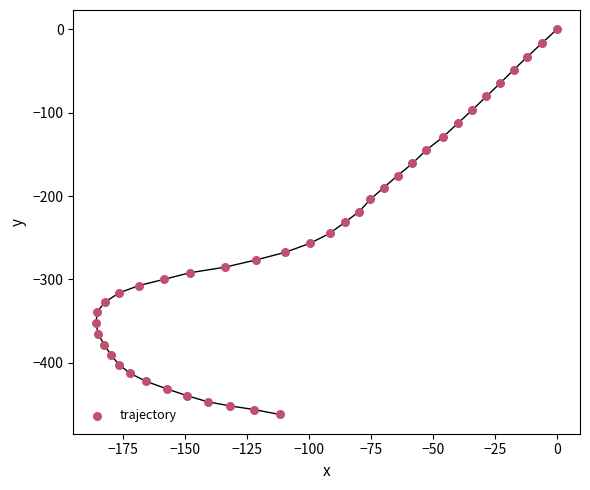

What is the range of Y values (max minus min)?

461.8